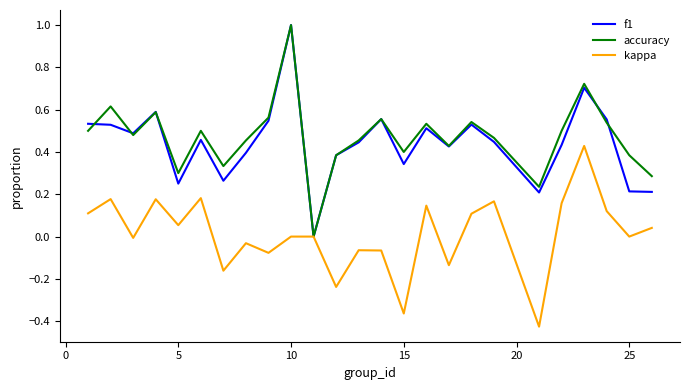

What is the maximum value shown in the chart?

1.0